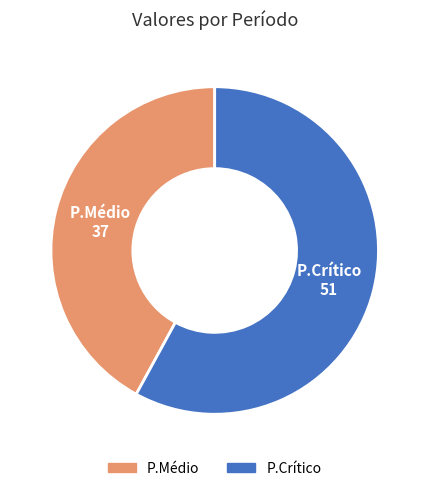

True or false: P.Crítico accounts for 49% of the total.

False